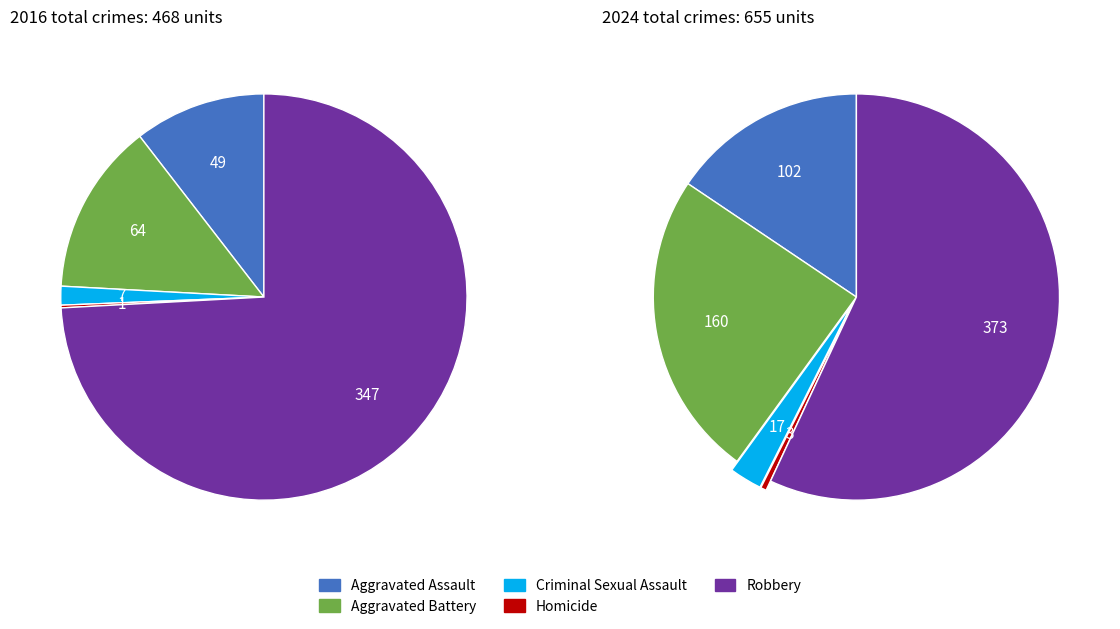

To the nearest percent, what is the average slice percentage?

20%